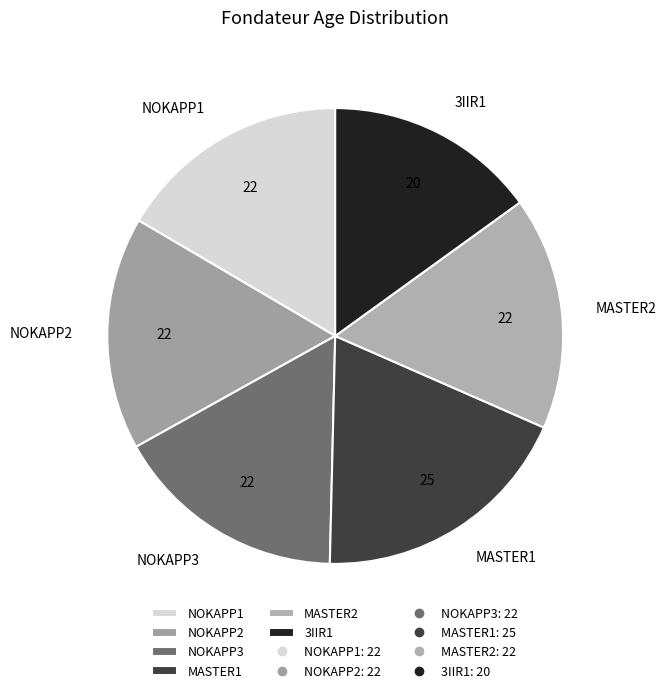

The NOKAPP1 slice represents 17% of the pie. True or false?

True